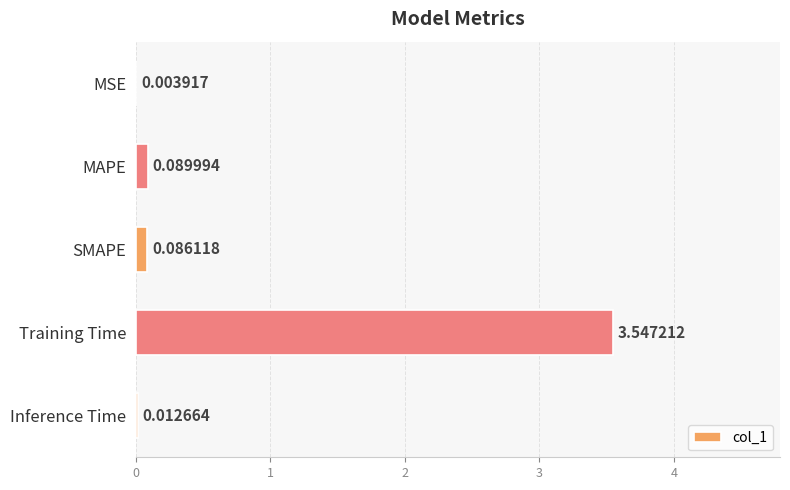

At which label is the value closest to 1?

MAPE